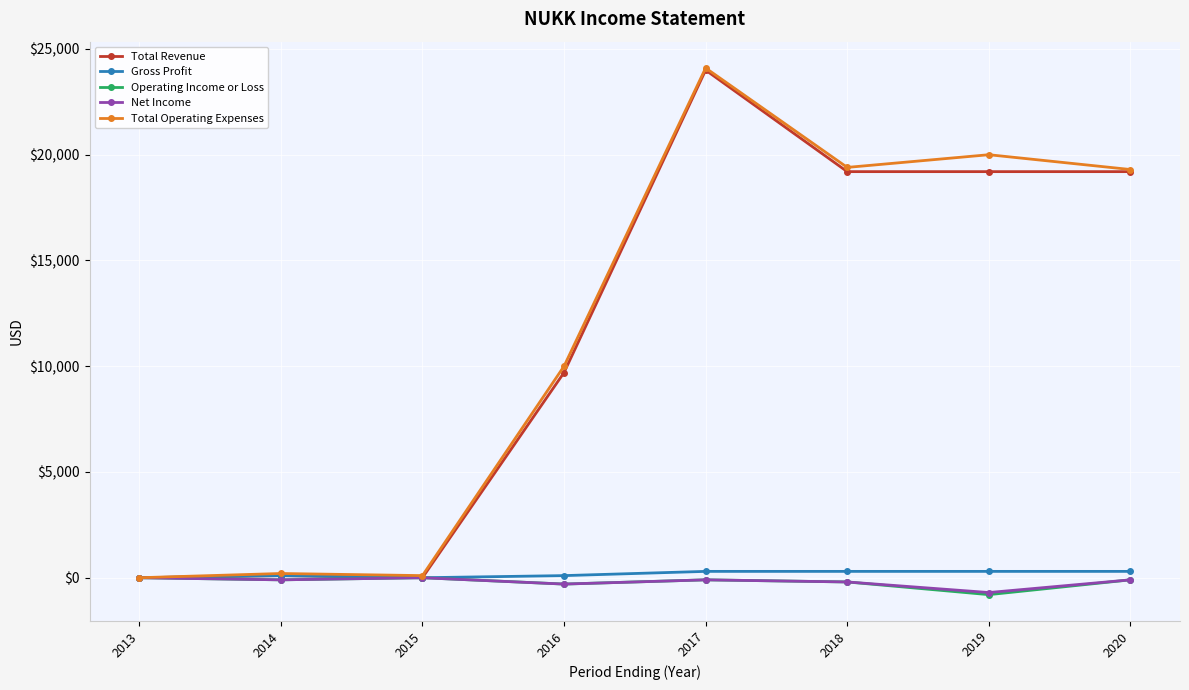

At which category is the sum across all series the highest?

2017